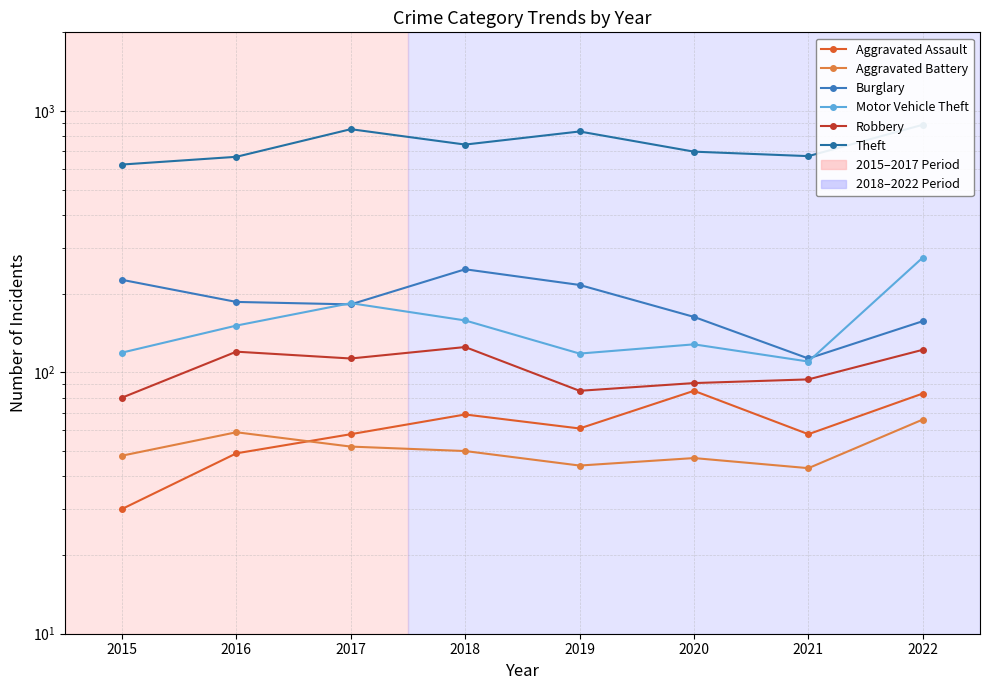

The value of Aggravated Assault at 2015 is 30. True or false?

True